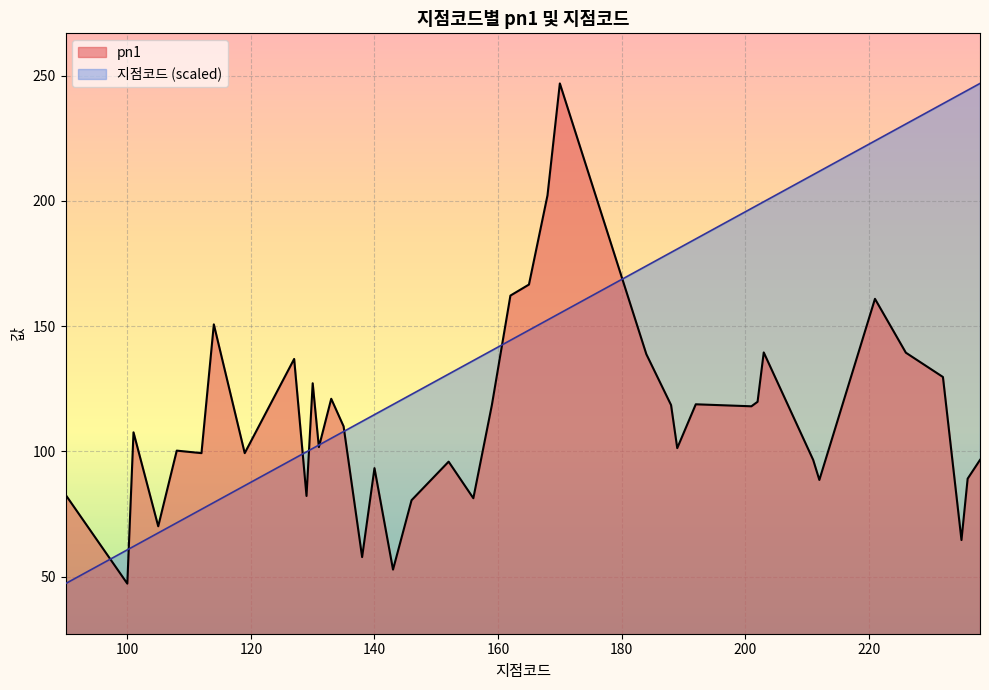

How many categories are shown in the chart?

40